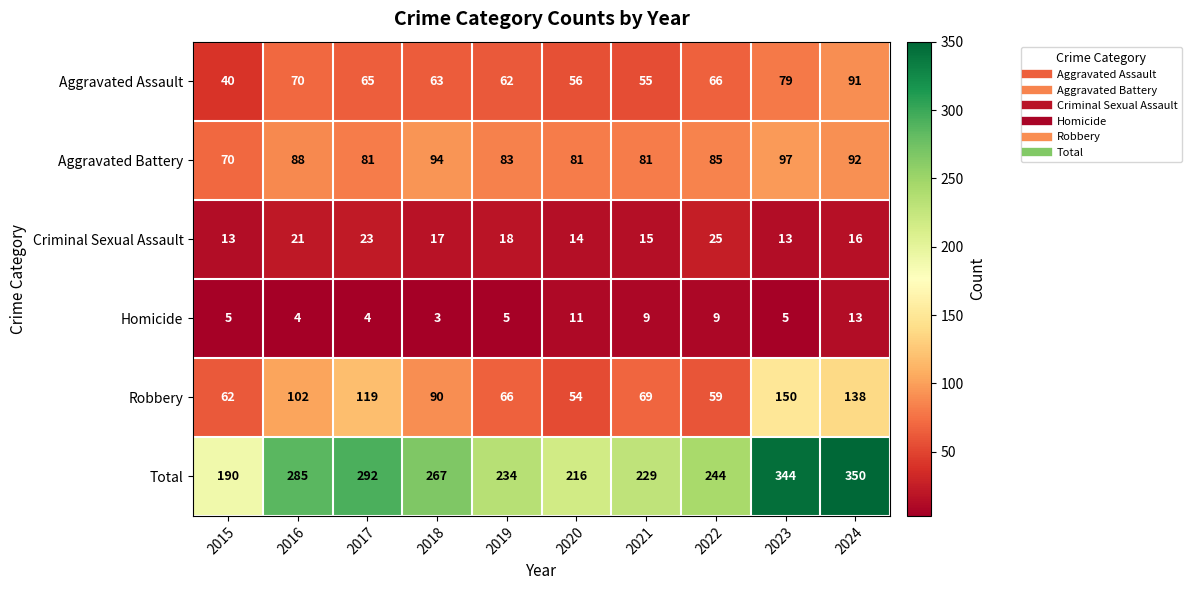

At which label is Total closest to 270?

2018